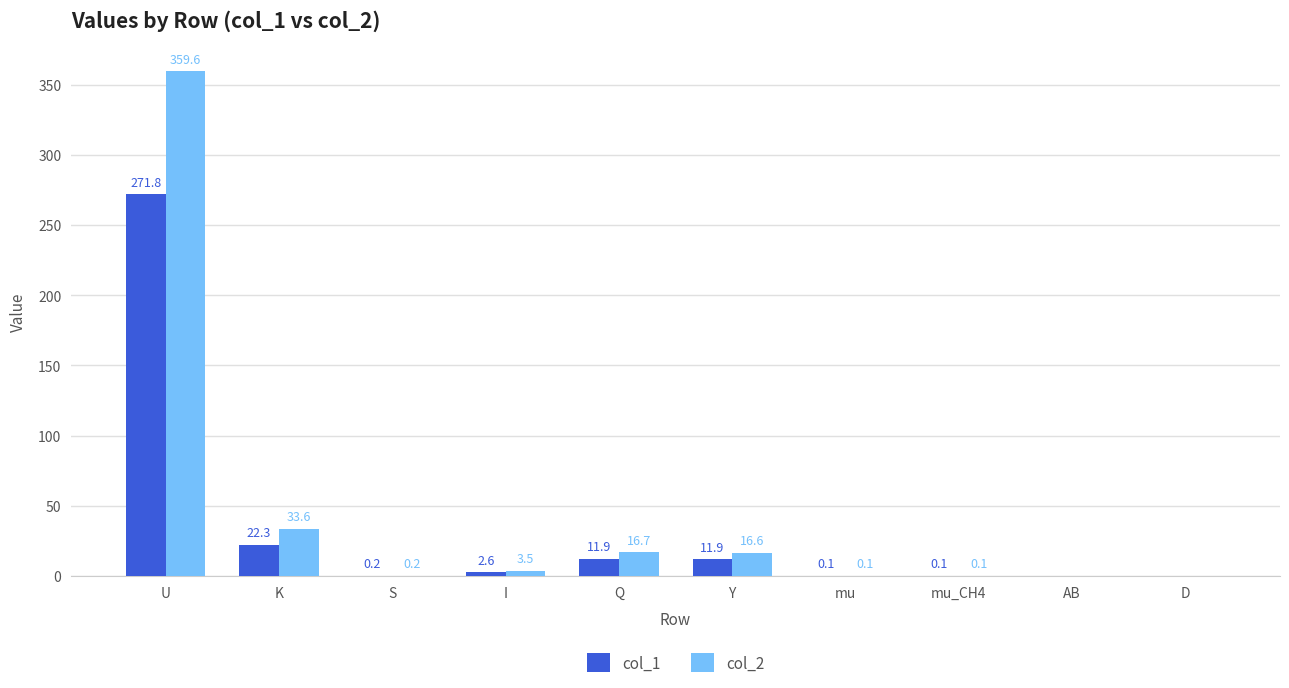

What is the highest value of the col_2 series?

359.6